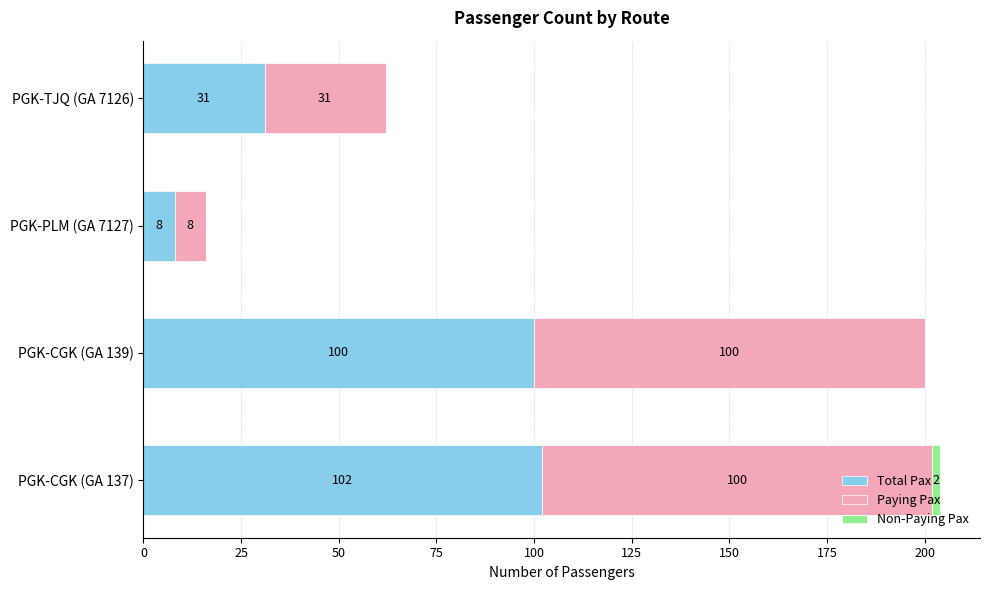

True or false: Total Pax has a value of 42 at PGK-TJQ (GA 7126).

False